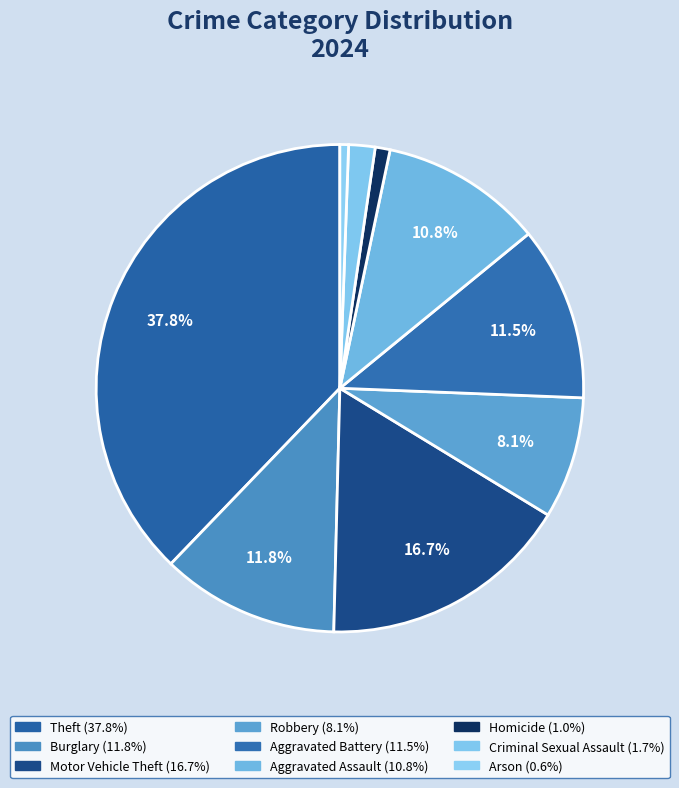

How many slices are in this pie chart?

9